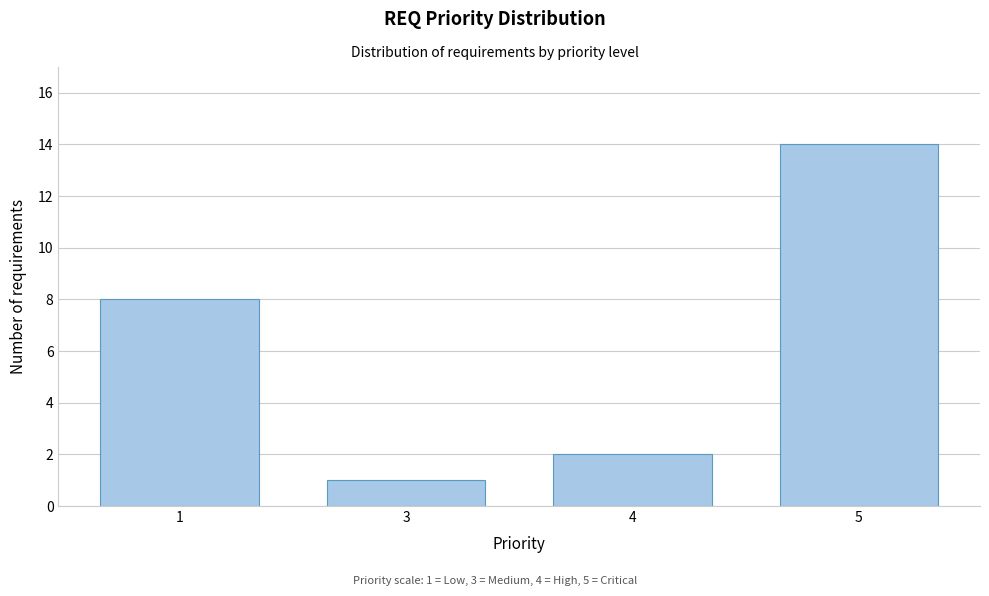

Reading left to right, extract all data points from this chart.

8	1	2	14